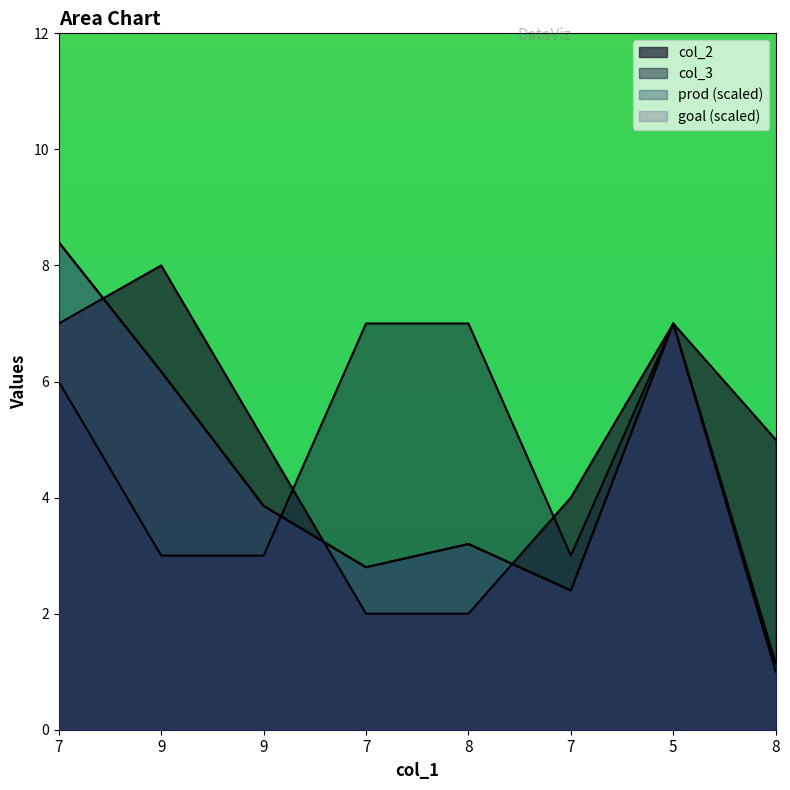

In col_3, how many points are lower than both neighbors (excluding endpoints)?

1